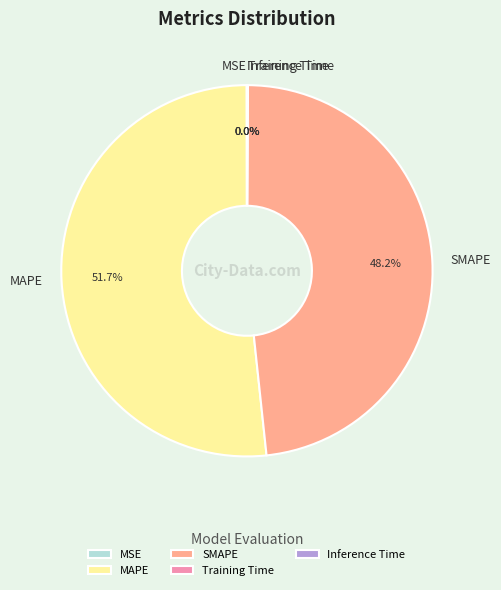

Does any single category account for the majority?

Yes